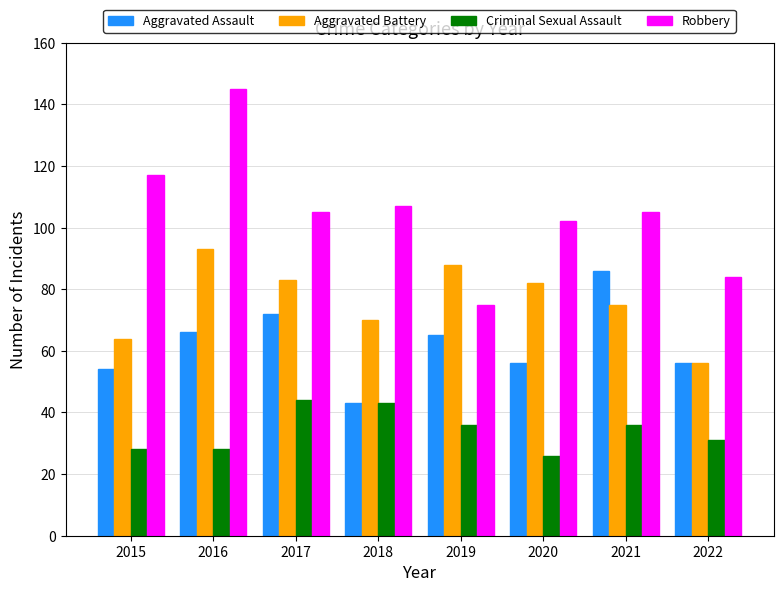

The Criminal Sexual Assault series shows 56 at 2021. True or false?

False